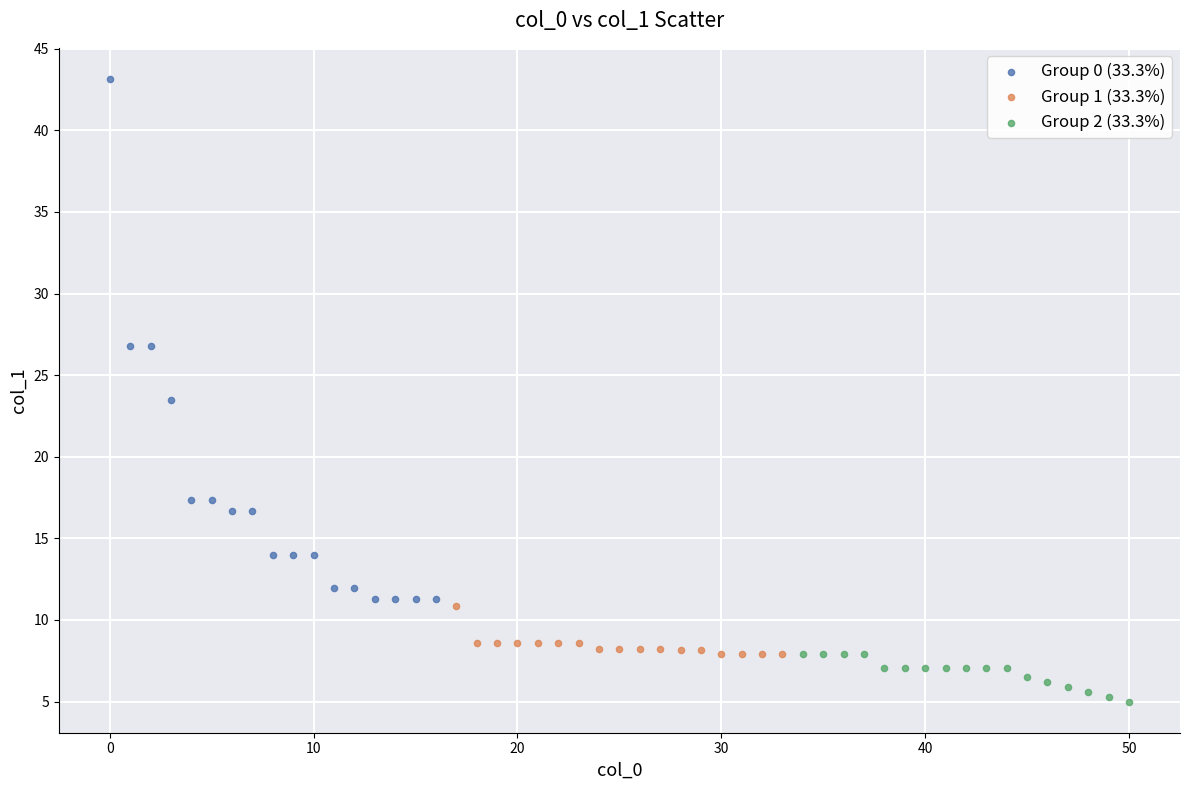

Which series reaches the maximum Y coordinate?

Group 0 (33.3%)